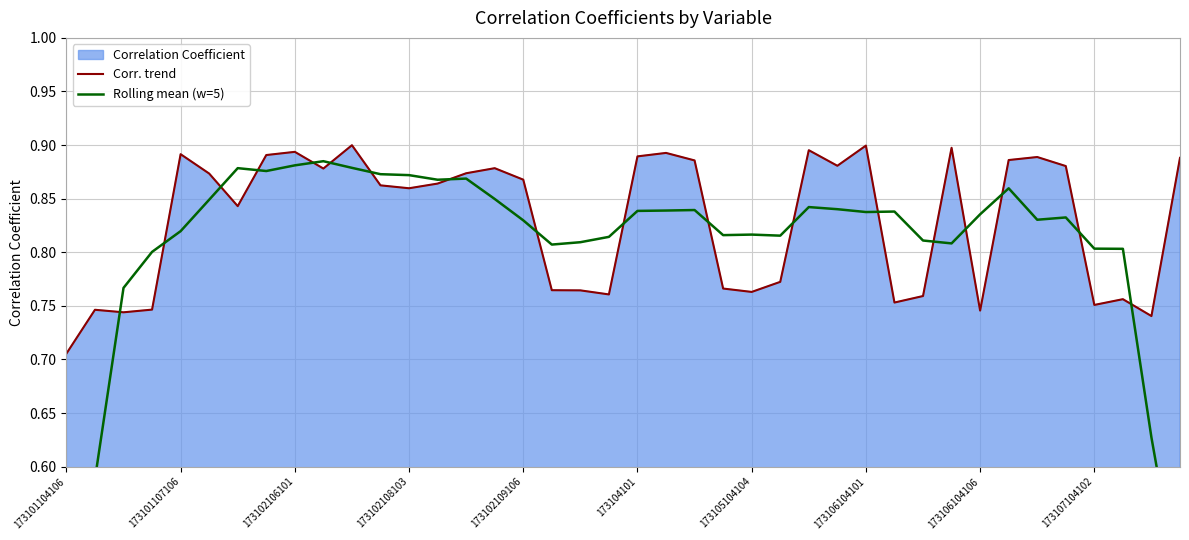

Where is Corr. trend nearest to the value 0?

173101104106